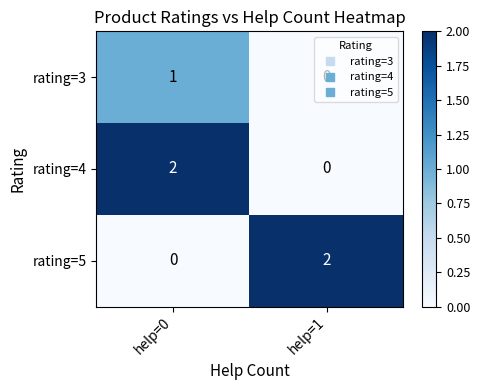

Where is rating=5 nearest to the value 1?

help=0